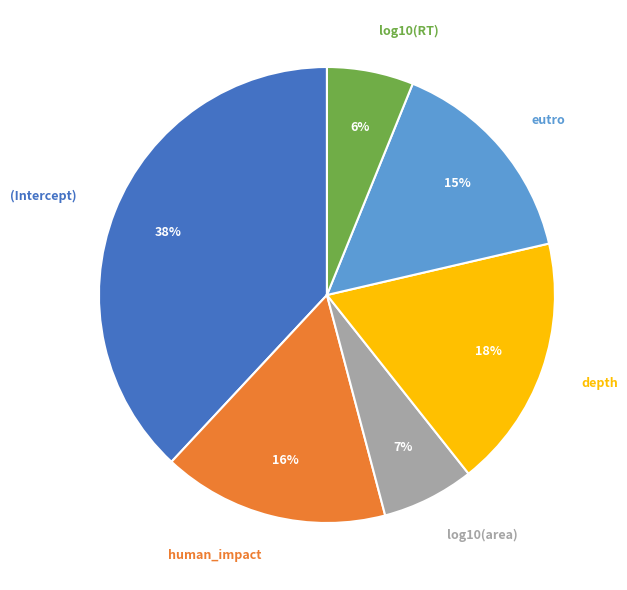

To the nearest percent, what is the difference between the largest and smallest slice percentages?

32%